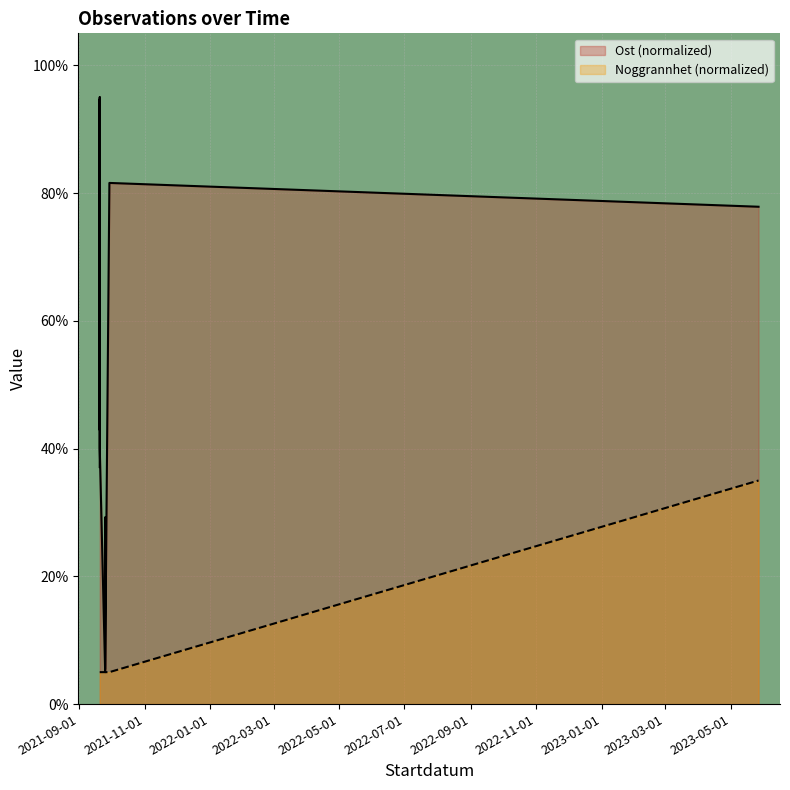

What is the label of the 3rd point from the left?

2021-09-20